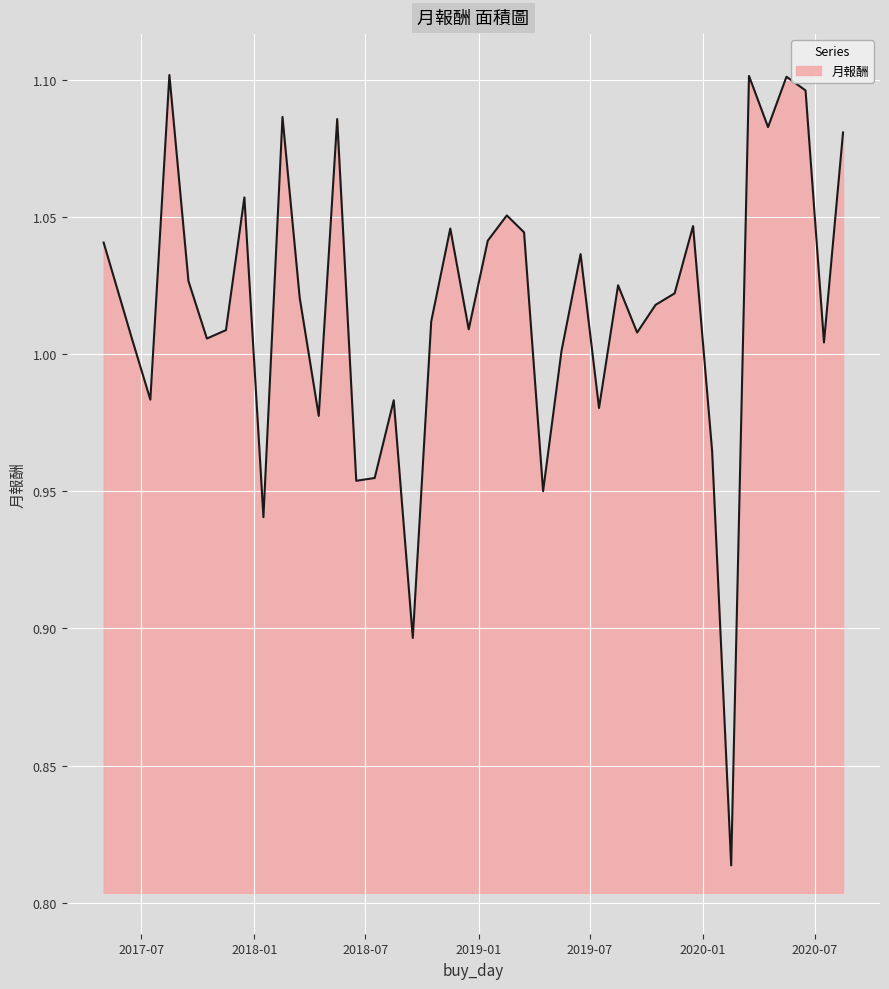

Is this an area chart (filled region under the line)?

Yes